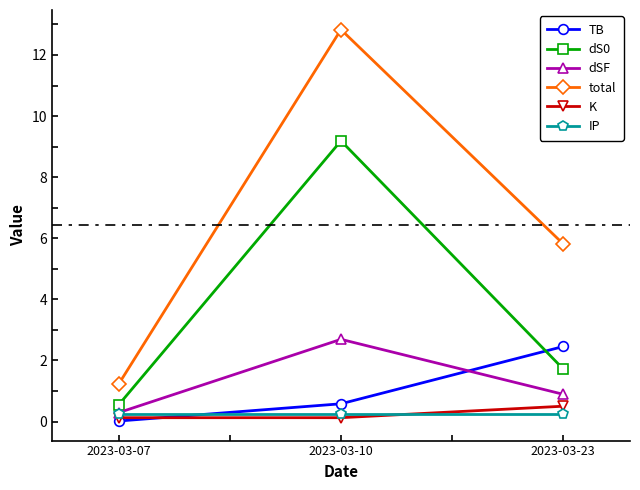

What is the maximum value for TB?

2.5